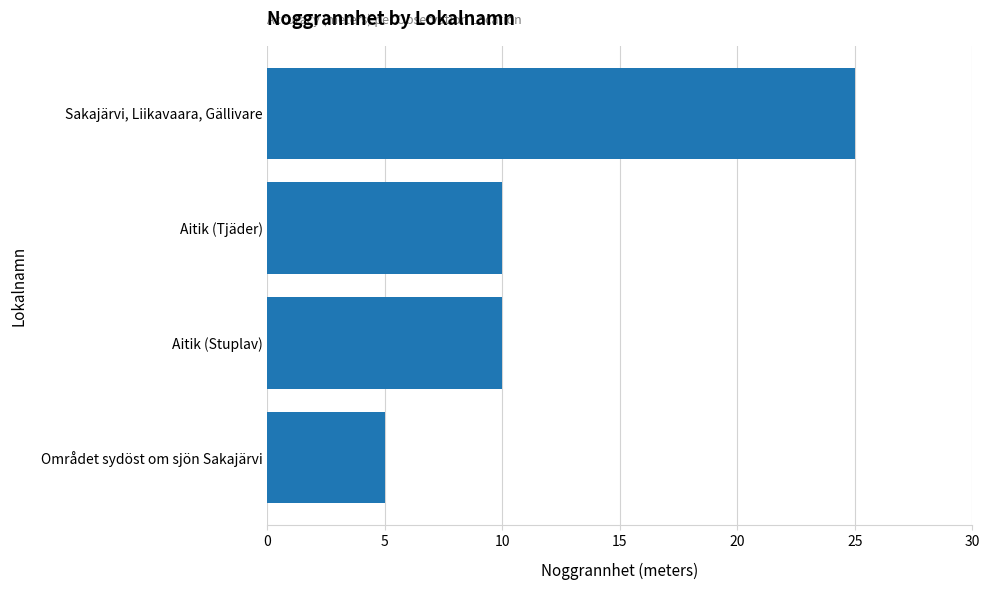

What is the change in value from Området sydöst om sjön Sakajärvi to Sakajärvi, Liikavaara, Gällivare?

+20